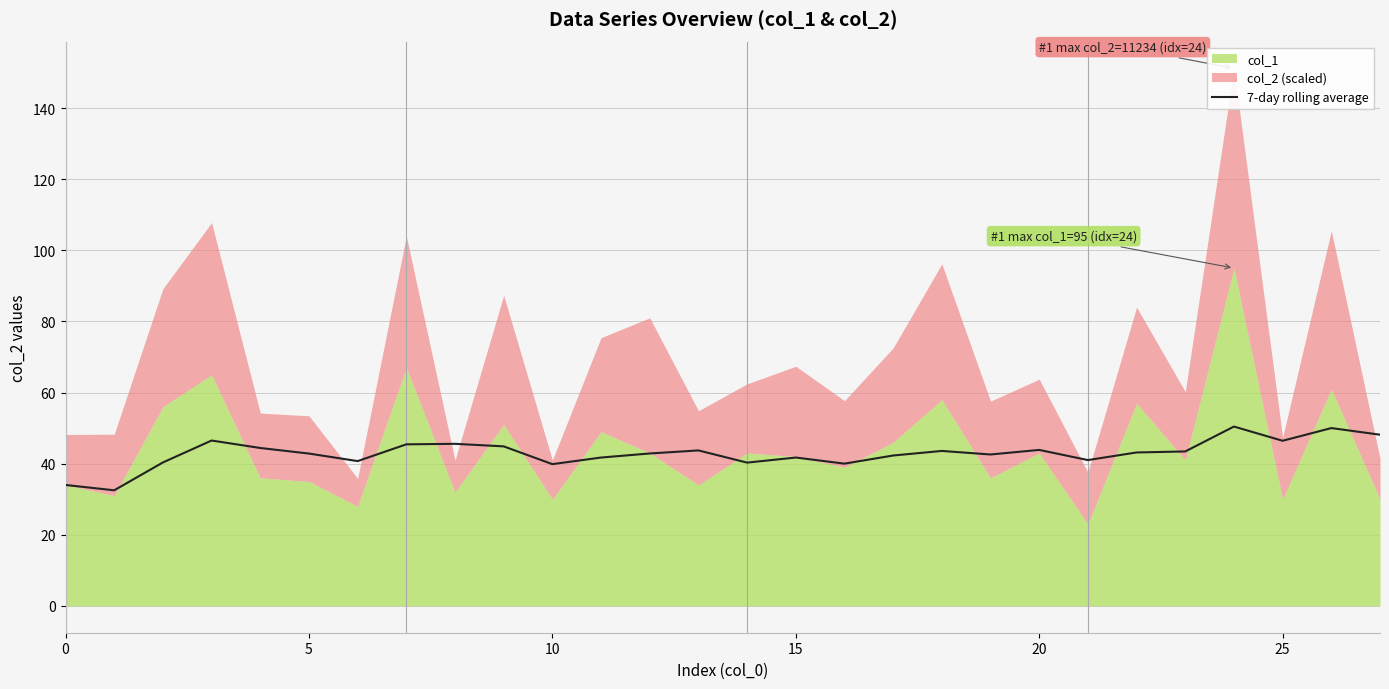

What is the lowest value of the 7-day rolling average series?

32.5